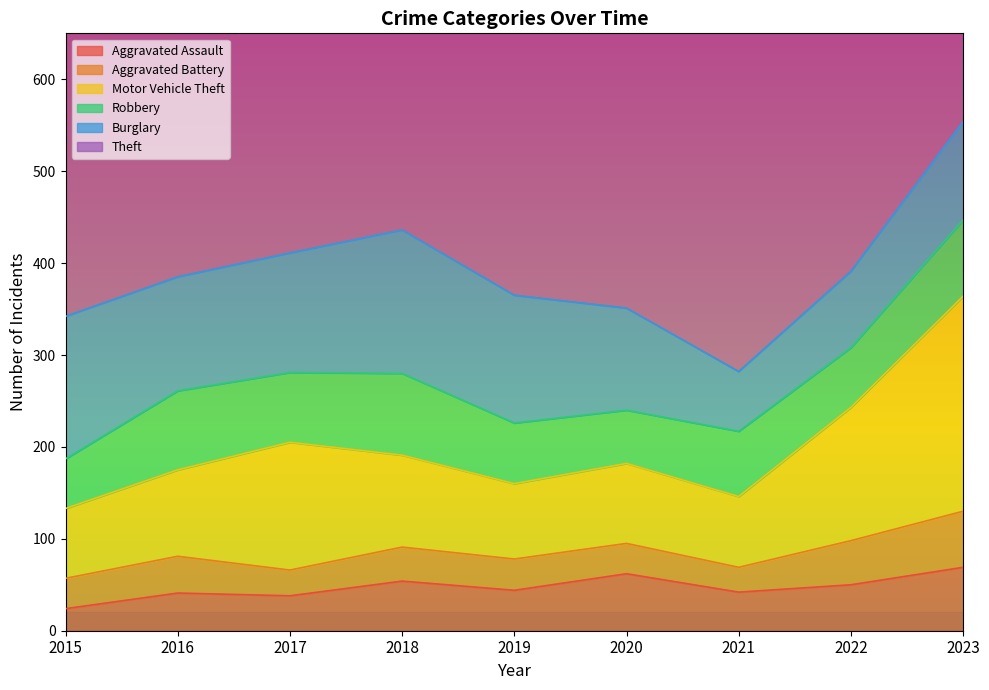

How many lines are shown in the chart?

6